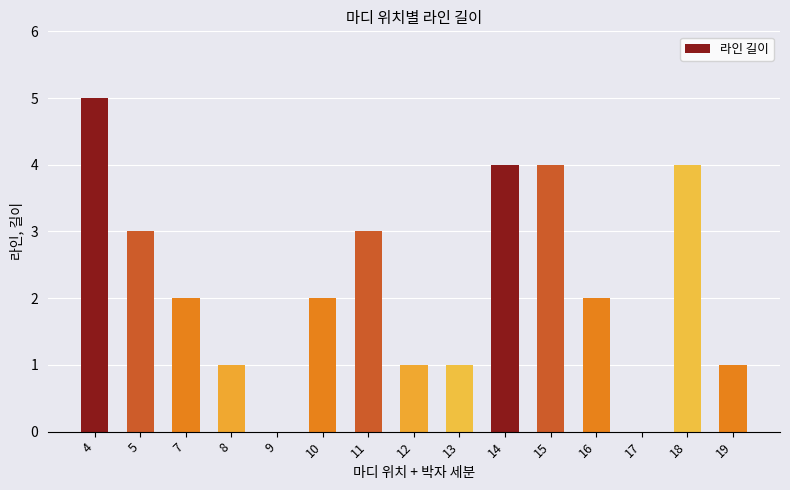

What is the approximate value at 11?

3